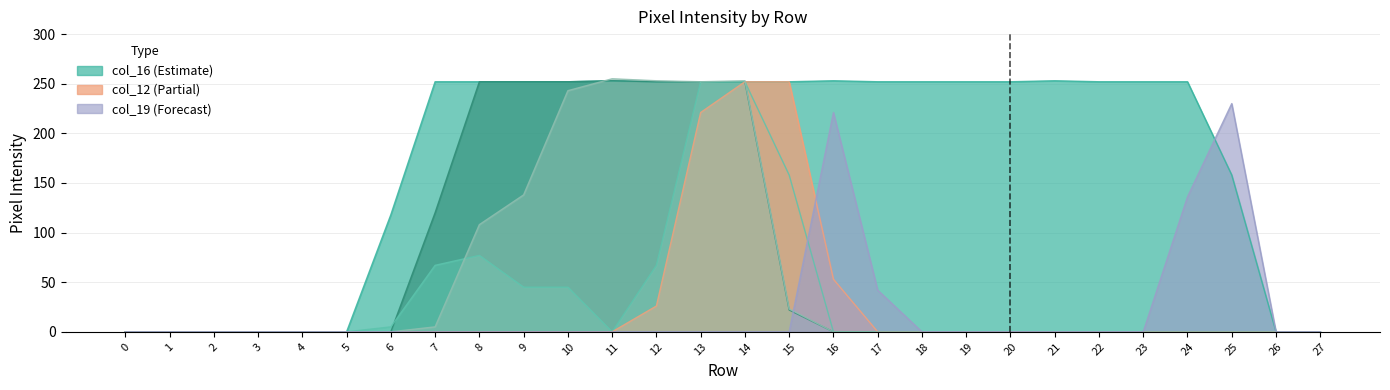

What is the maximum value shown in the chart?

255